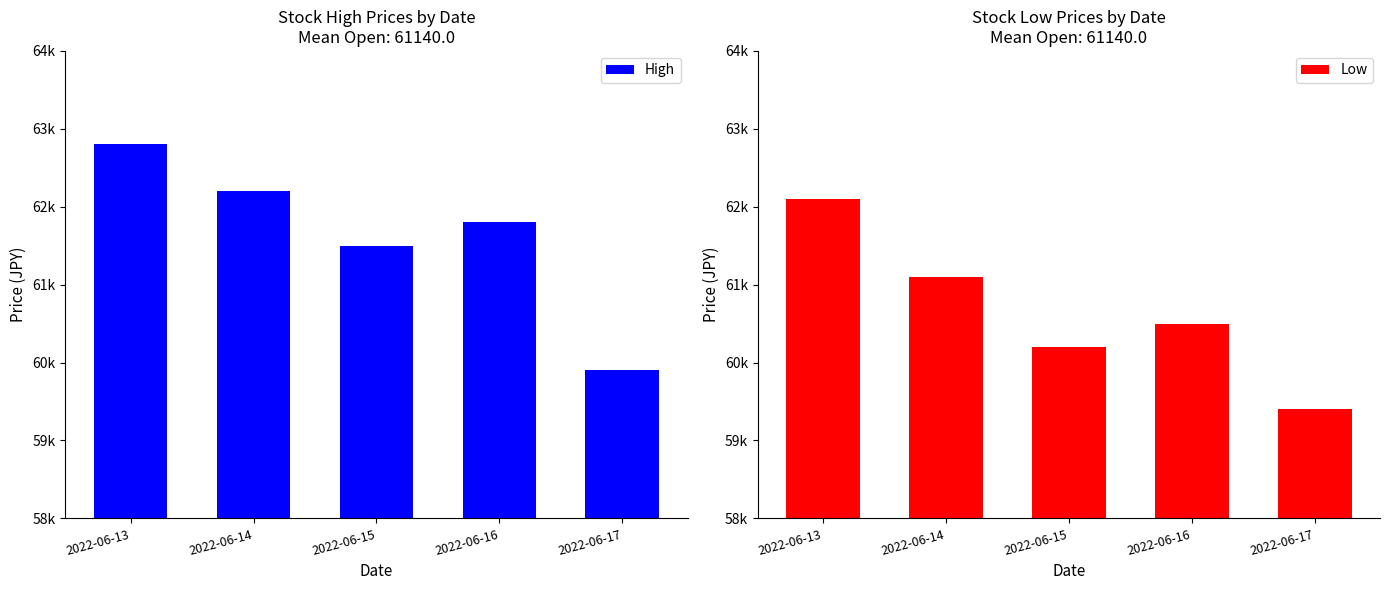

What is the average value of the Low series?

60660